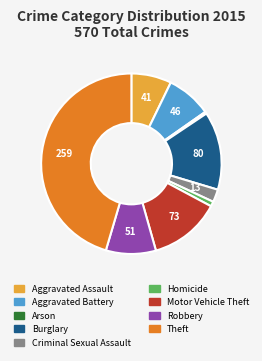

Do Motor Vehicle Theft and Homicide together represent more than half of the pie?

No